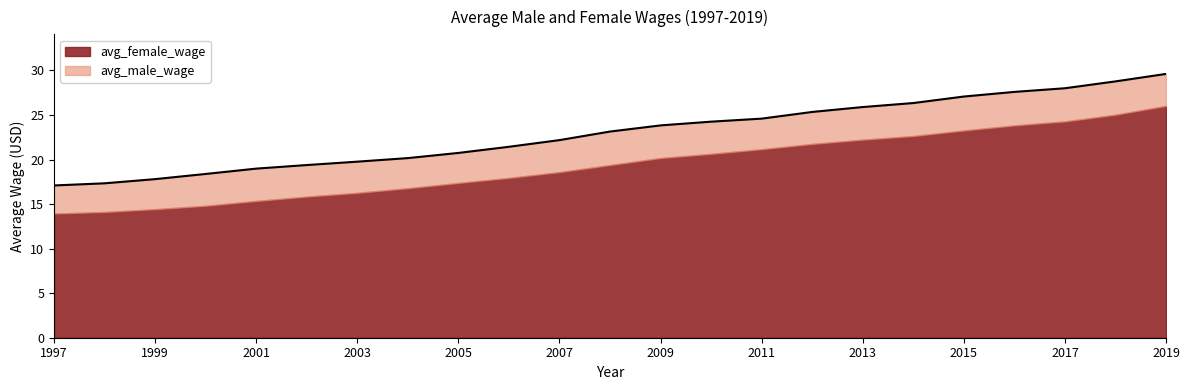

What is the total value across all series at 2005?

20.7